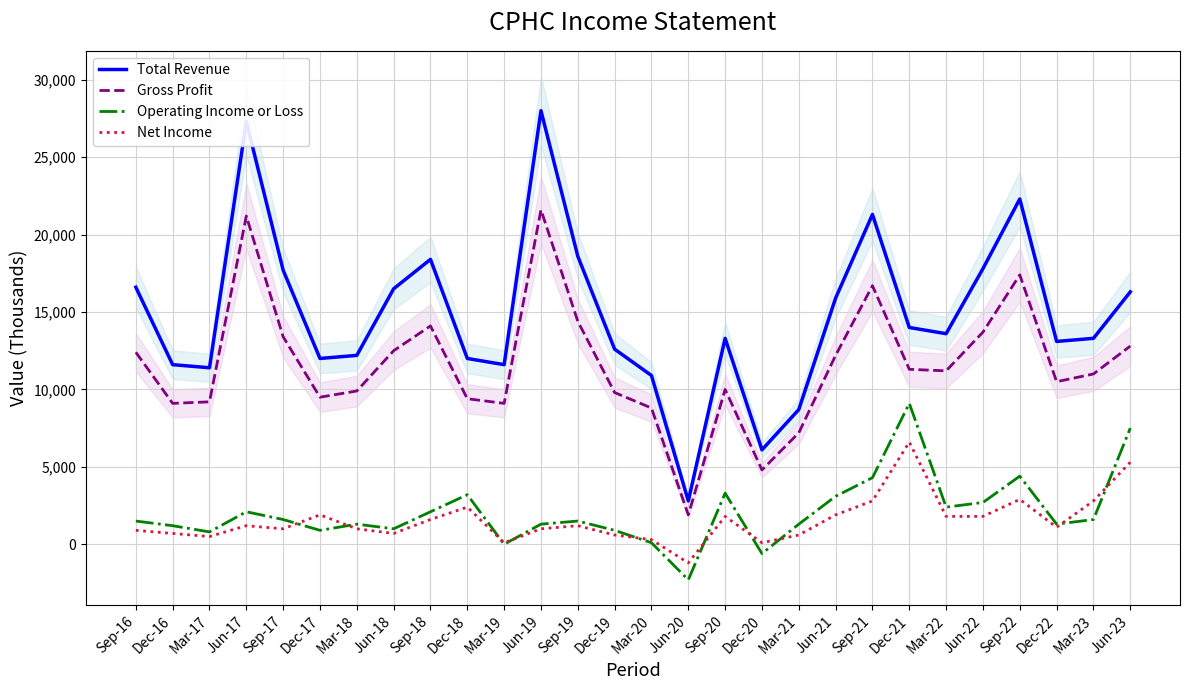

What is the difference between the maximum and minimum values in the Operating Income or Loss series?

11400